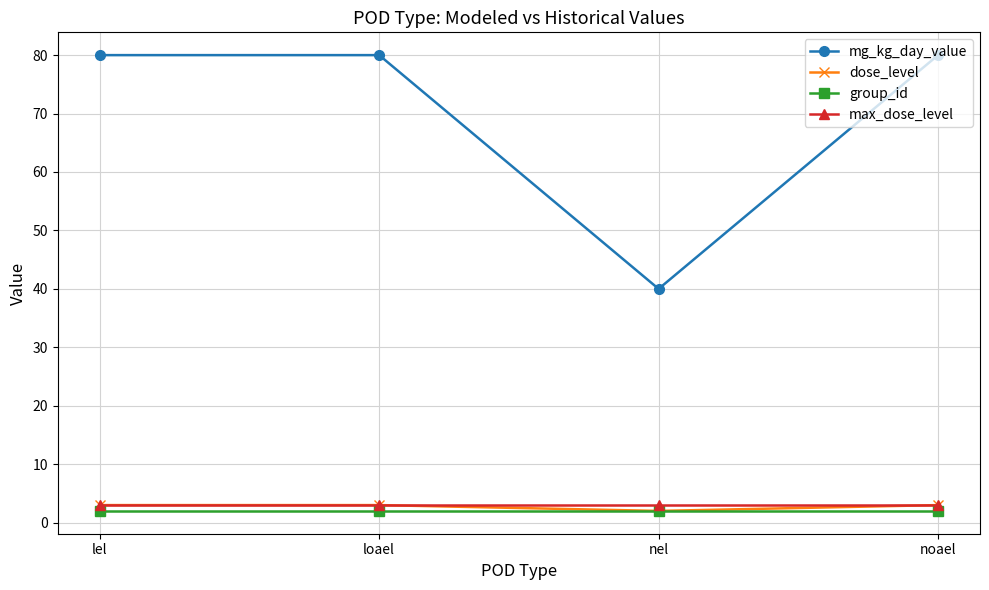

The mg_kg_day_value series shows 26 at noael. True or false?

False